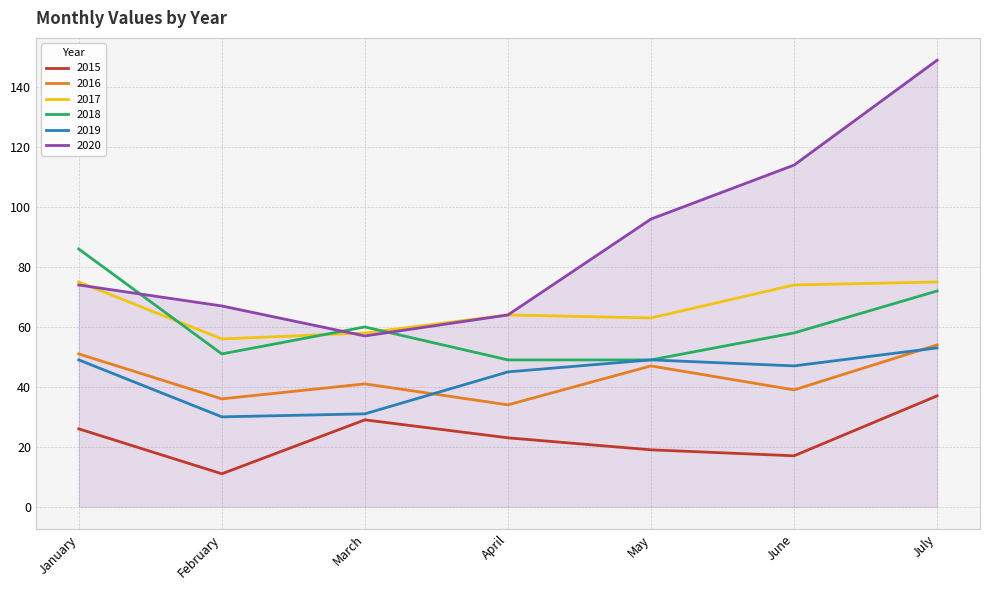

True or false: 2019 and 2017 intersect in this chart.

False